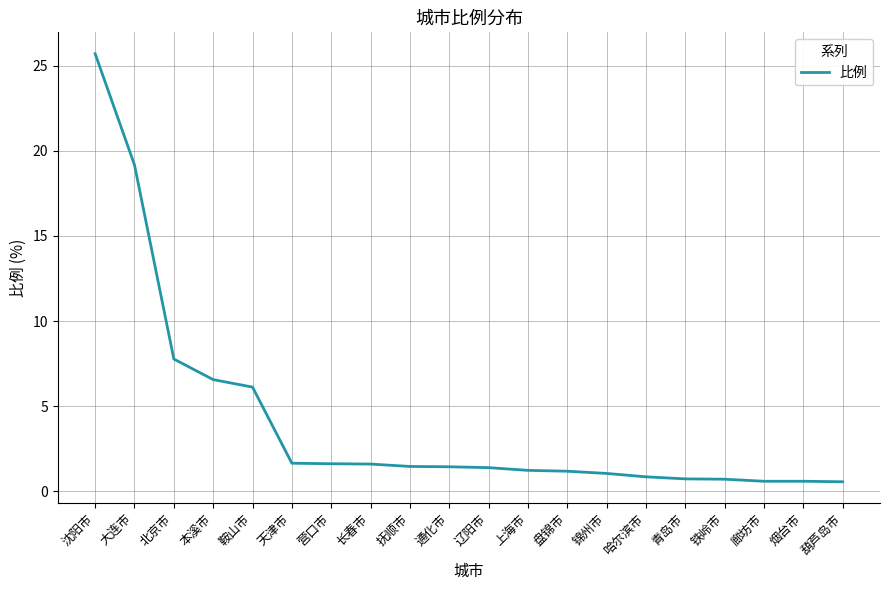

True or false: the data shows 0.7 at 铁岭市.

True